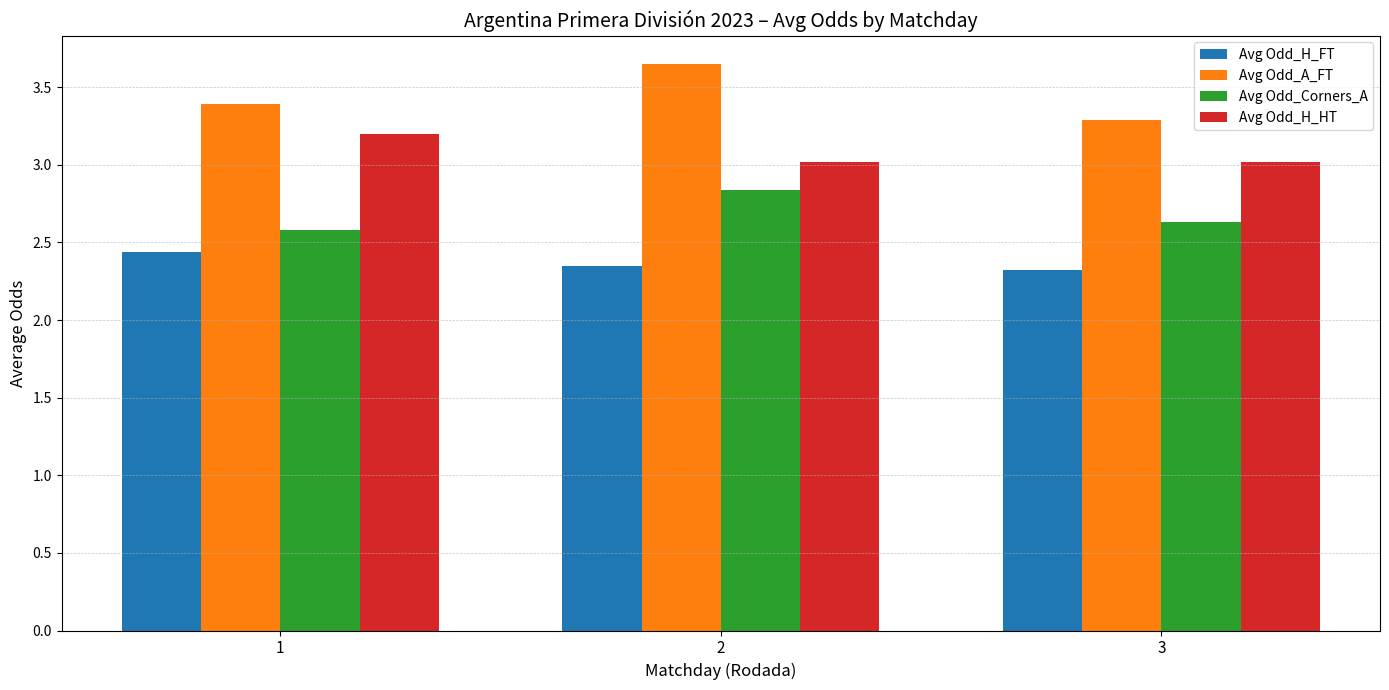

Does the chart contain any negative values?

No